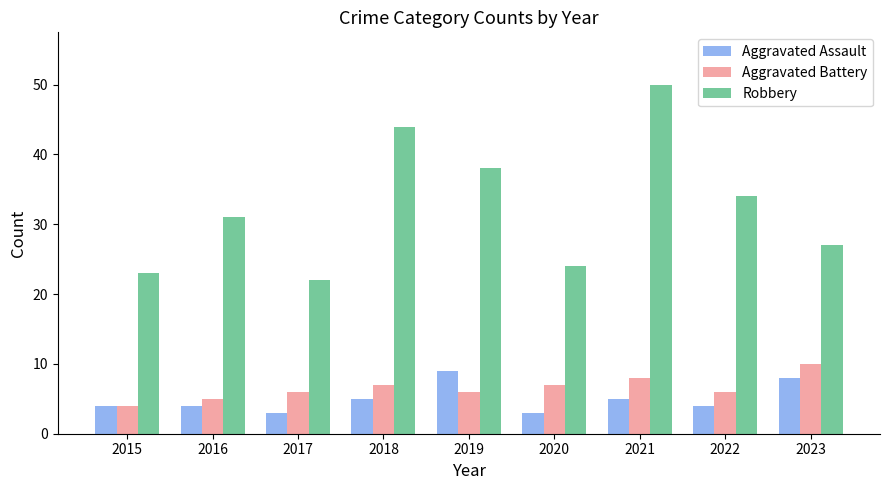

What is the difference between the highest and lowest values at 2021?

45